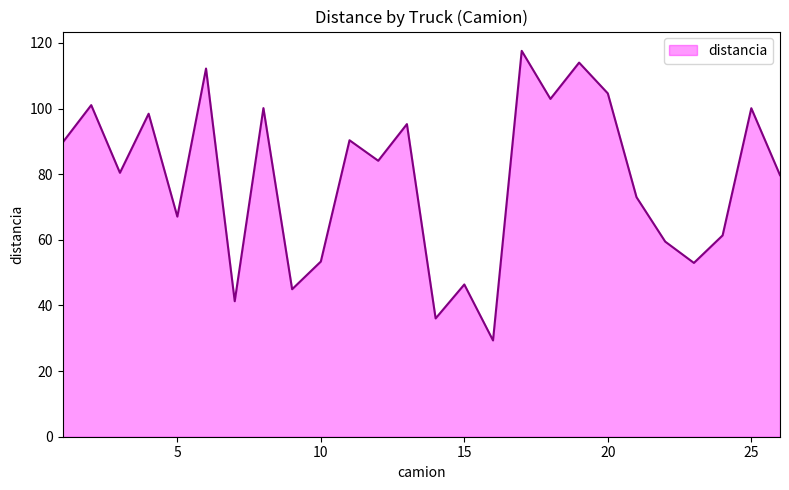

What is the smallest value displayed?

29.3